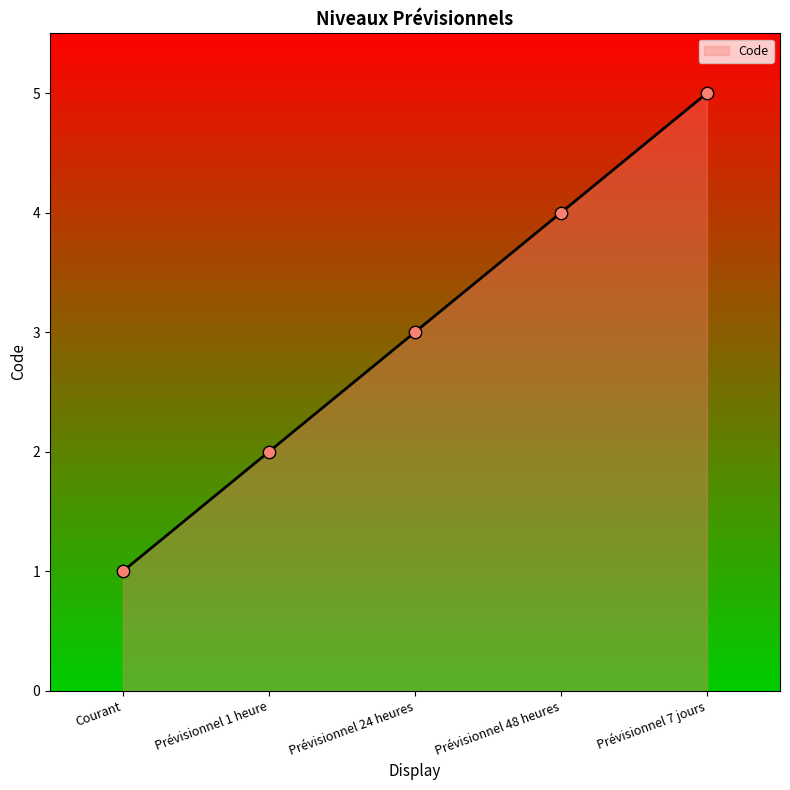

What is the change in value from Prévisionnel 48 heures to Prévisionnel 7 jours?

+1